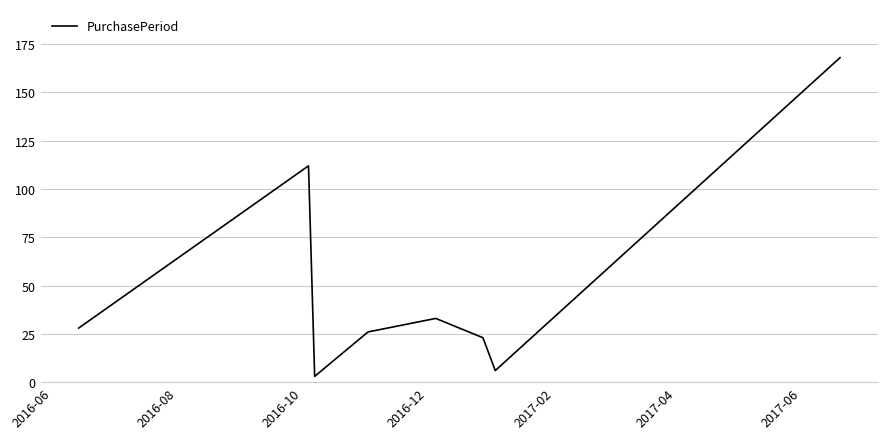

What is the greatest value displayed?

168